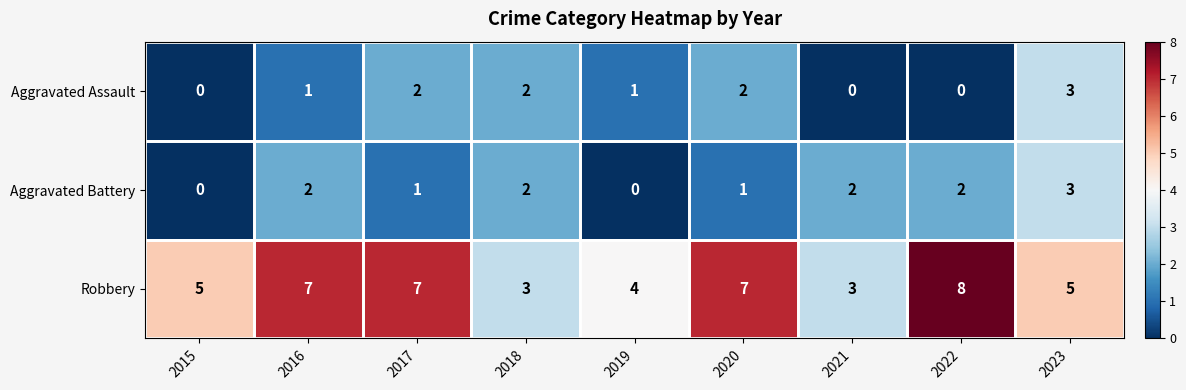

What is the total value across all series at 2023?

11